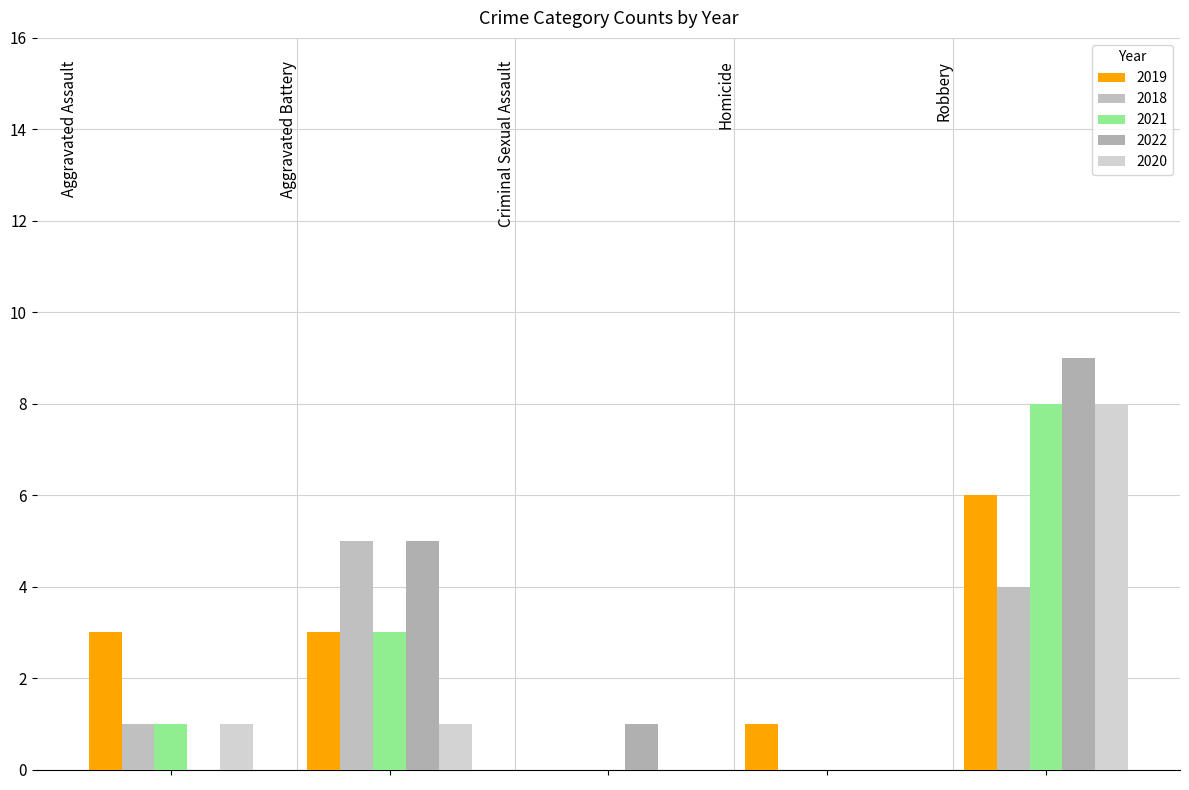

Which label corresponds to the smallest value in the chart?

Criminal Sexual Assault